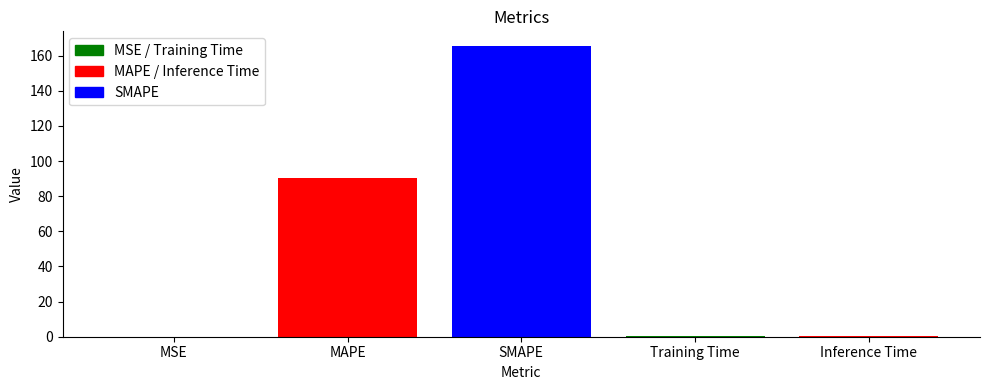

How many bars are there in total?

5